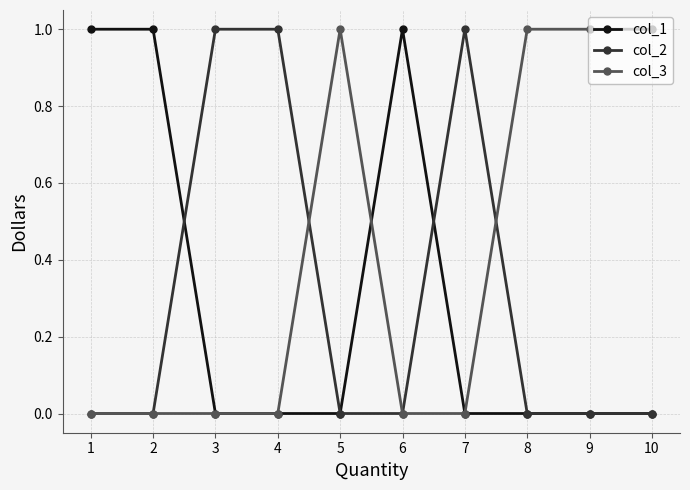

True or false: col_3 has more than 0 points higher than both neighbors.

True